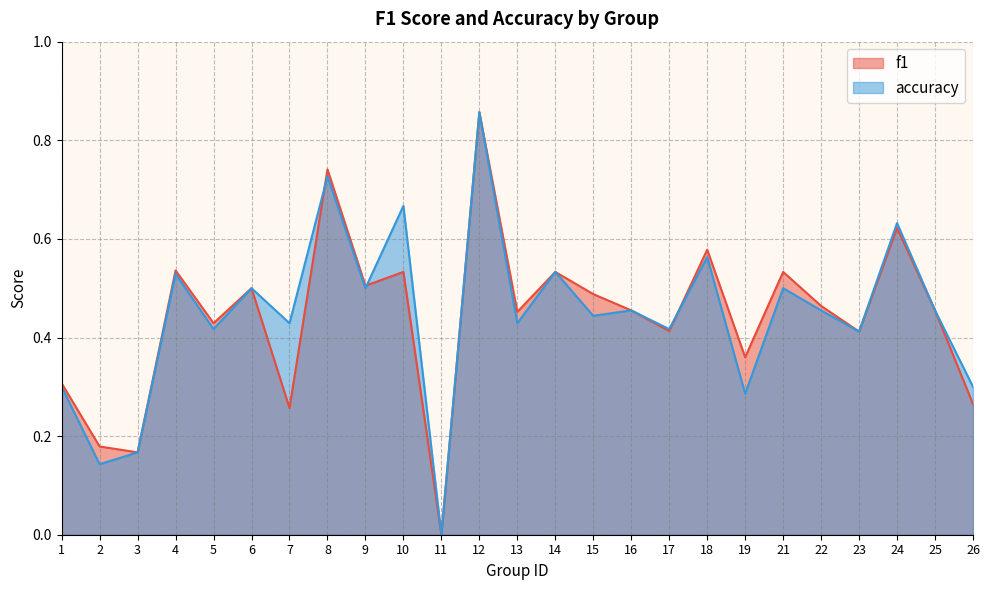

Does the chart have visible grid lines?

Yes